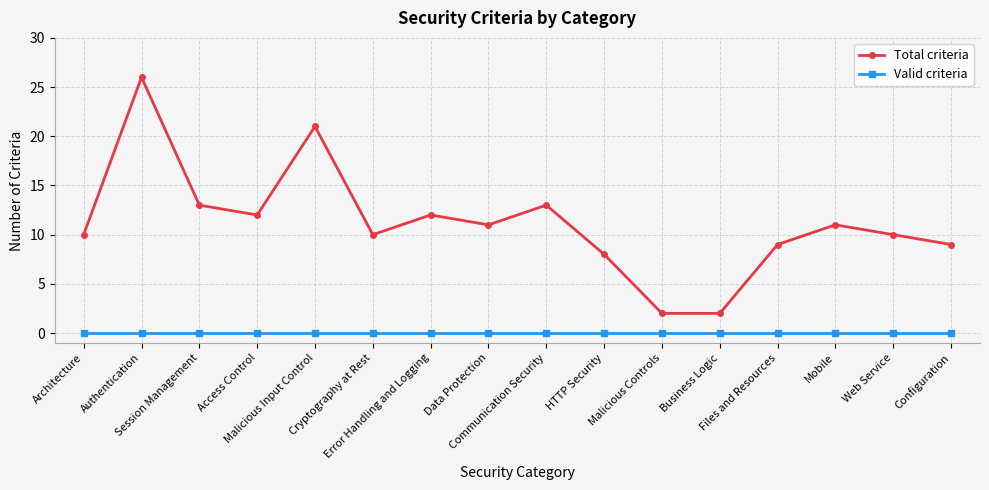

Is it true that Total criteria equals 16 at Error Handling and Logging?

False